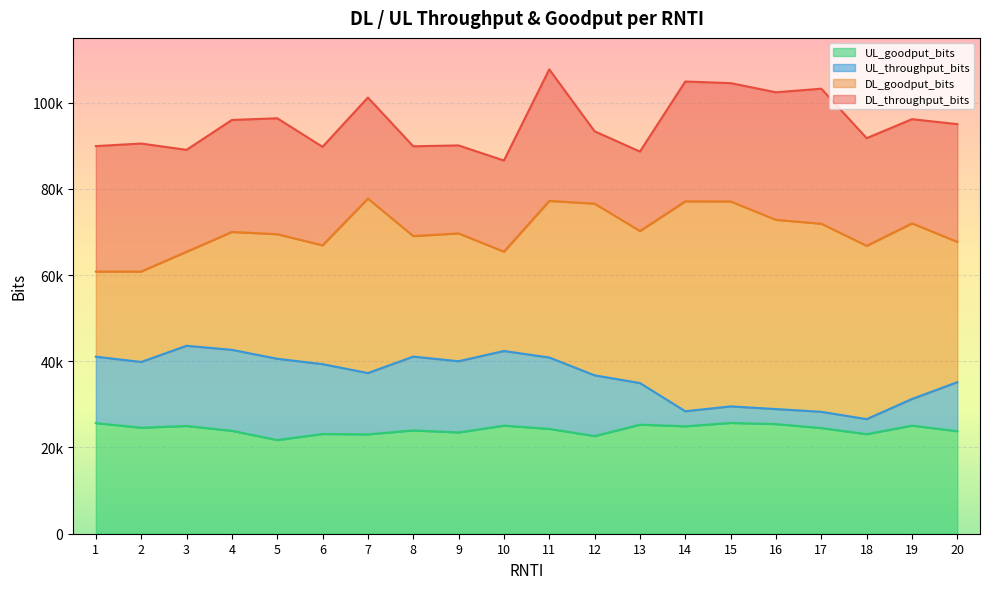

What is the difference between the highest and lowest values at 12?

70680